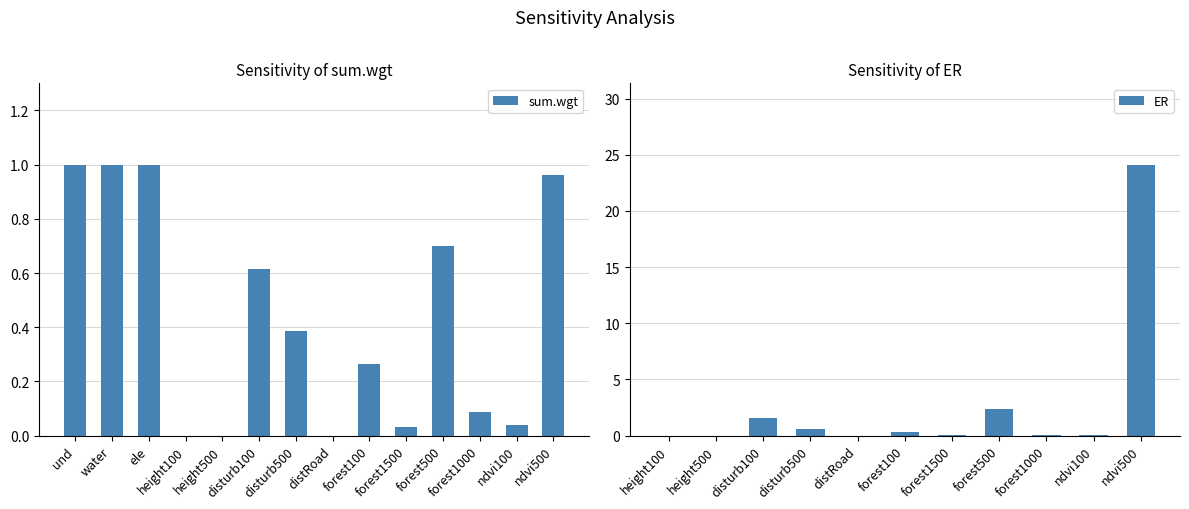

List the labels in order of value, smallest first.

height100, height500, distRoad, forest1500, ndvi100, forest1000, forest100, disturb500, disturb100, forest500, ndvi500, und, water, ele